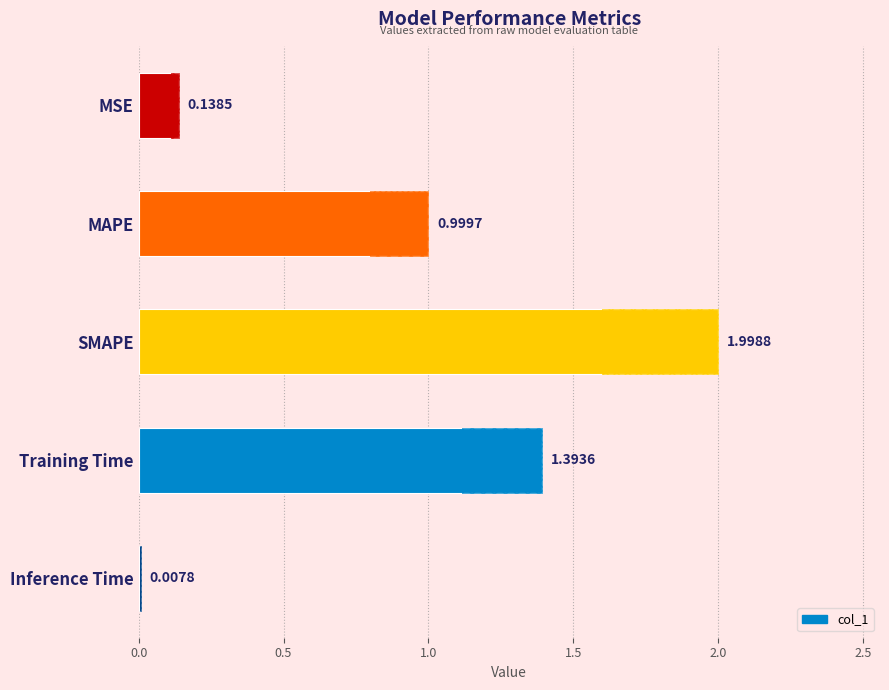

What position from the left is MAPE?

2